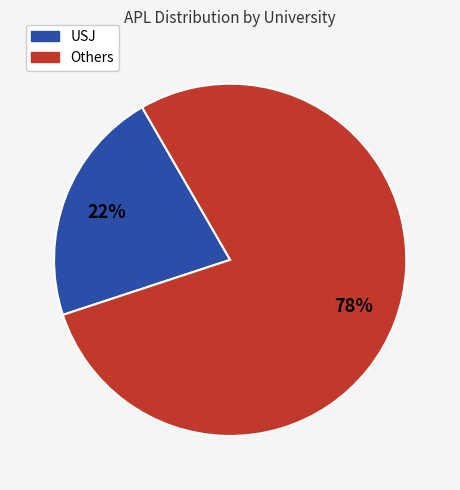

How many slices are in this pie chart?

2